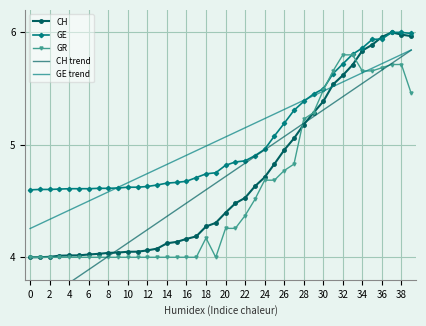

Is it true that GR equals 3.0 at 39?

False